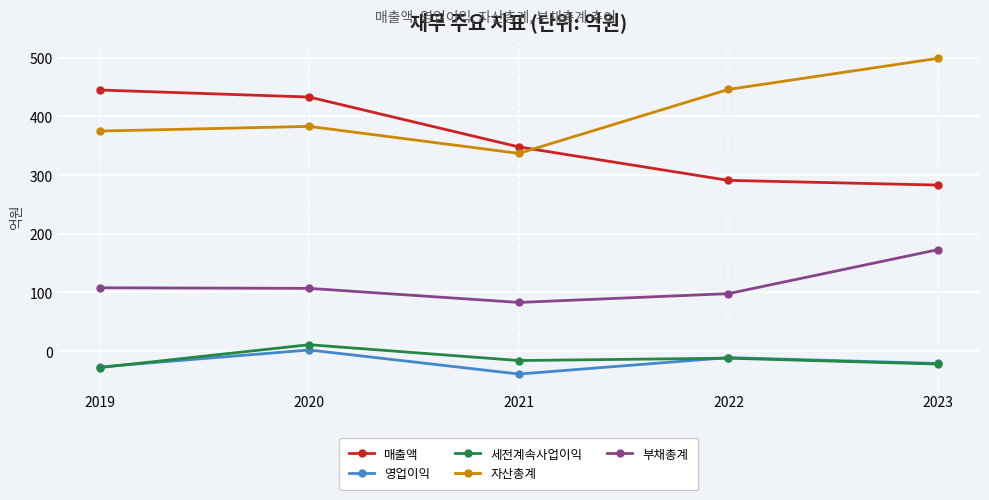

The value of 자산총계 at 2022 is 446. True or false?

True